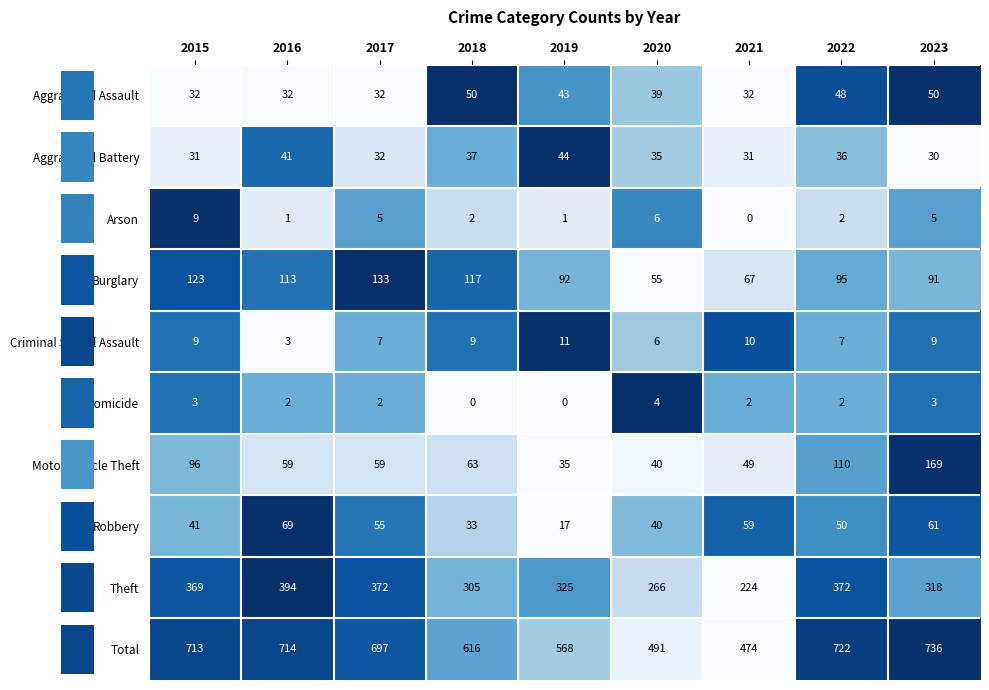

How many categories are shown in the chart?

9